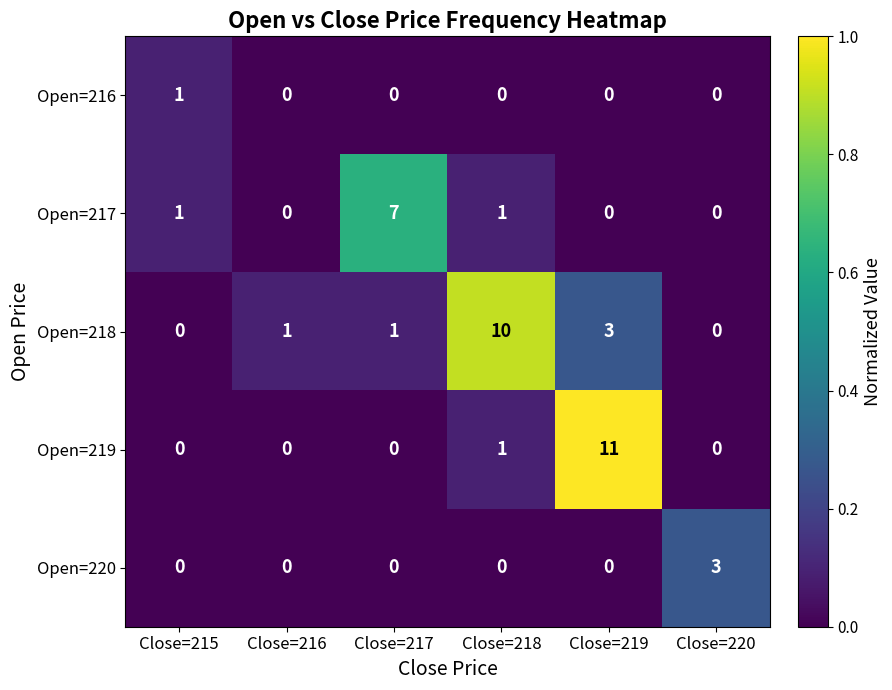

Count the number of categories in the chart.

6